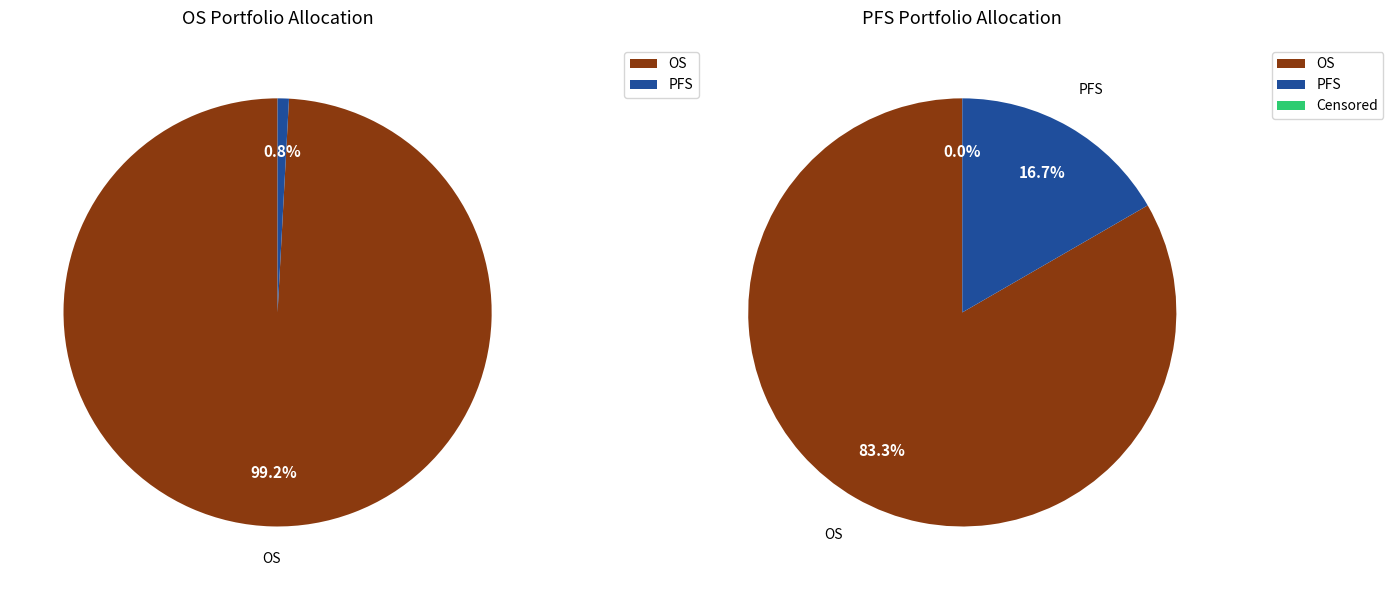

How many segments does this pie chart have?

2